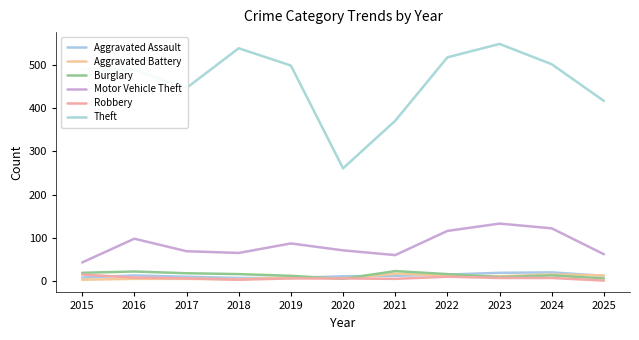

Where is Aggravated Assault nearest to the value 13?

2016